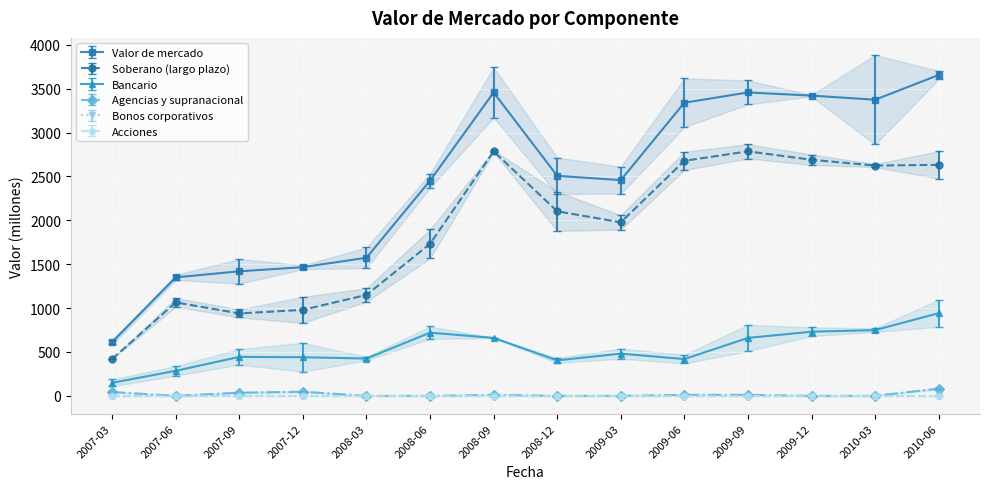

Where does the Agencias y supranacional series first go above 11?

2007-03